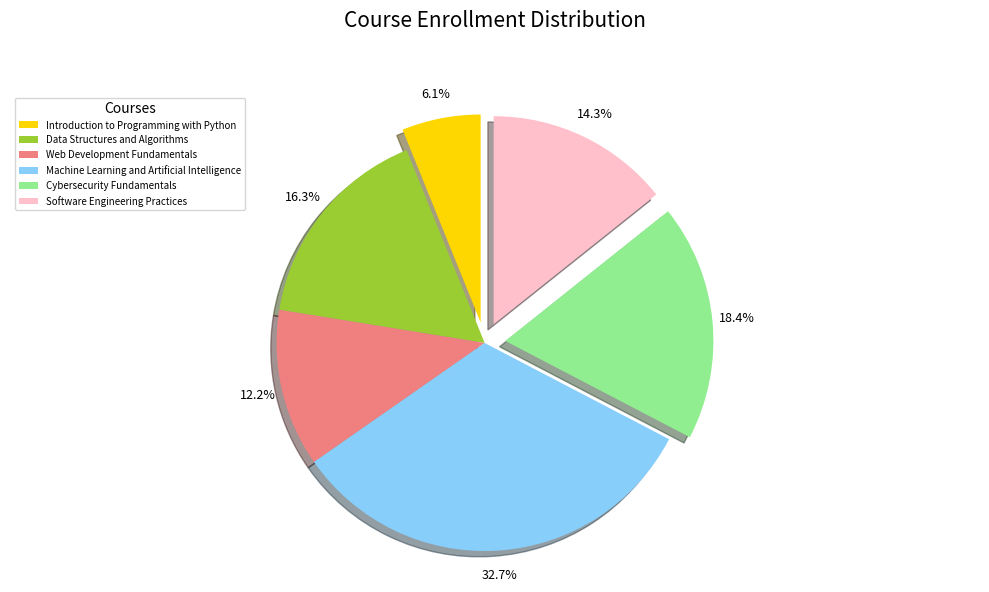

Count the number of slices in the pie.

6